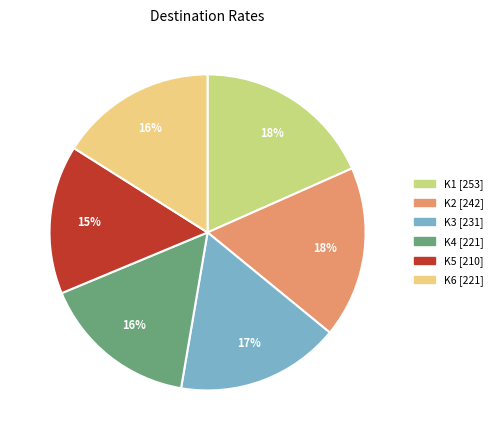

Does any single category account for the majority?

No